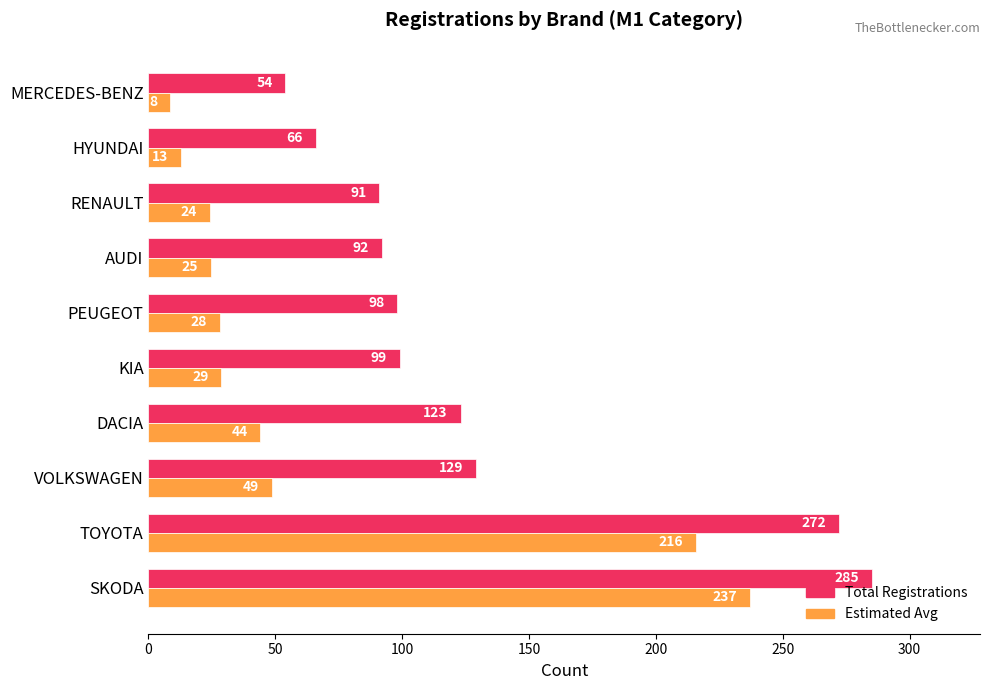

Rank the series by their maximum value, from lowest to highest.

Estimated Avg, Total Registrations